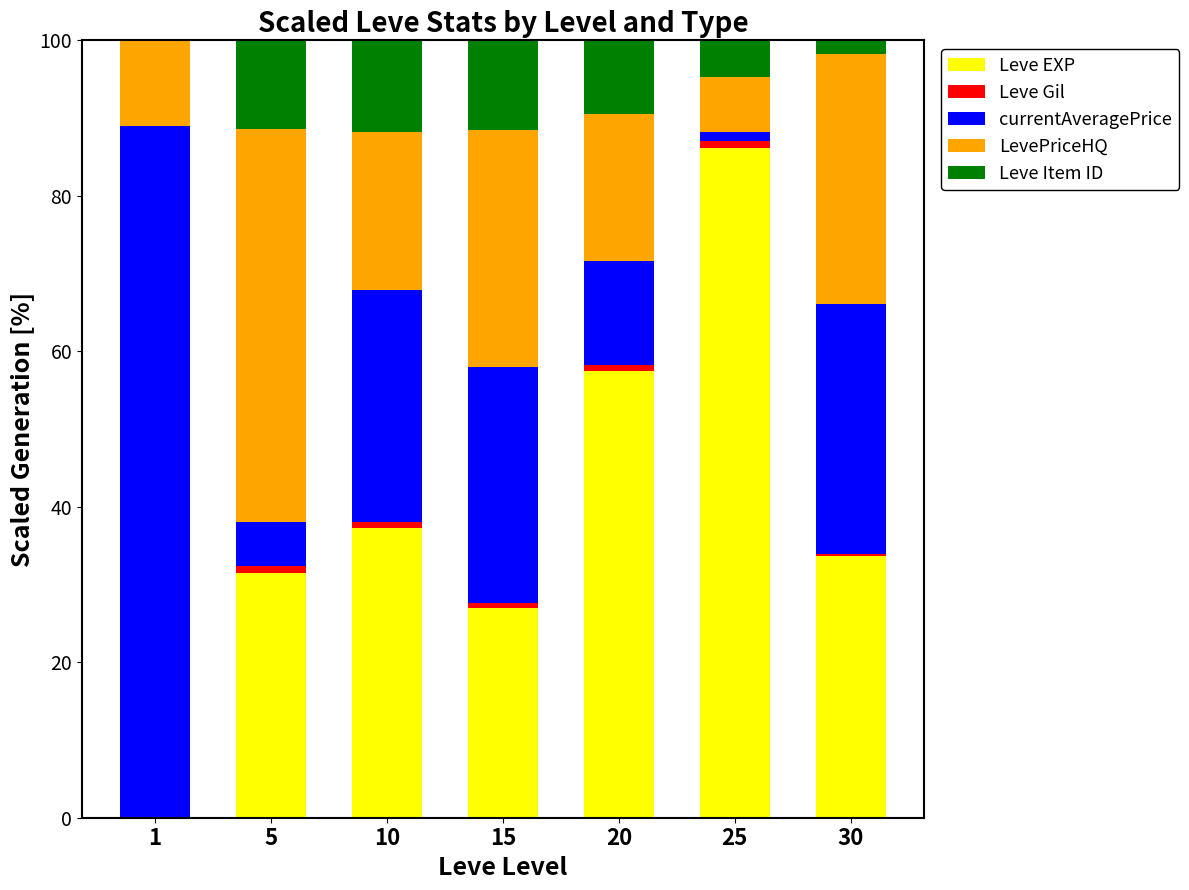

The value of Leve EXP at 20 is 57.5. True or false?

True